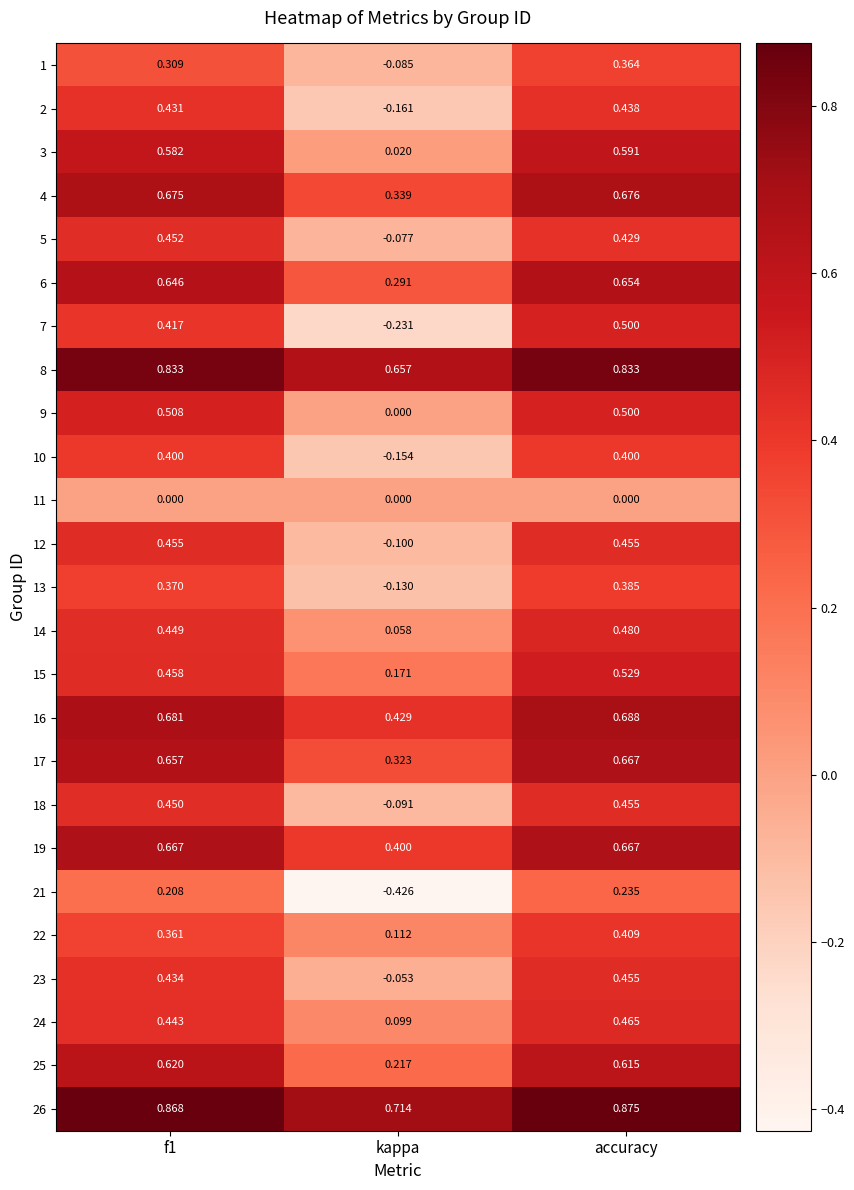

At which category is the sum across all series the highest?

accuracy